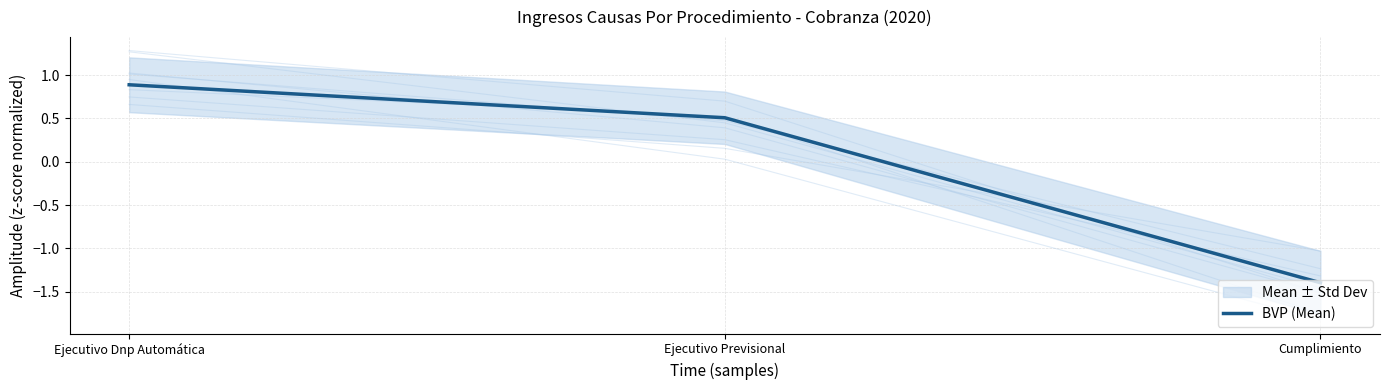

What is the approximate value at Cumplimiento?

-1.4